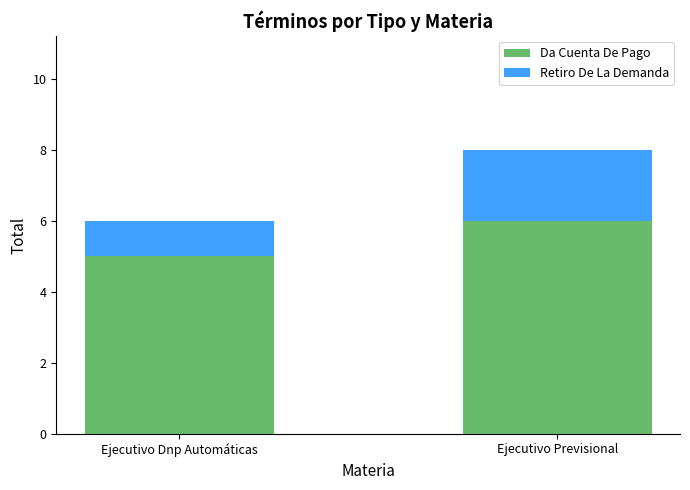

What is the average value of the Da Cuenta De Pago series?

6